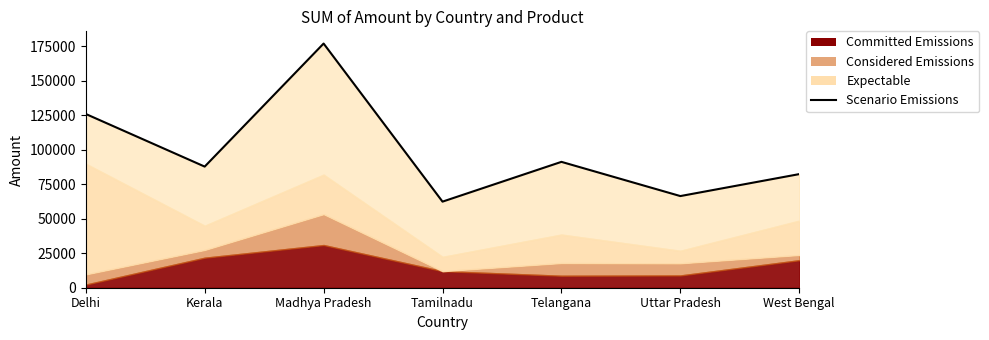

What is the greatest value displayed?

176971